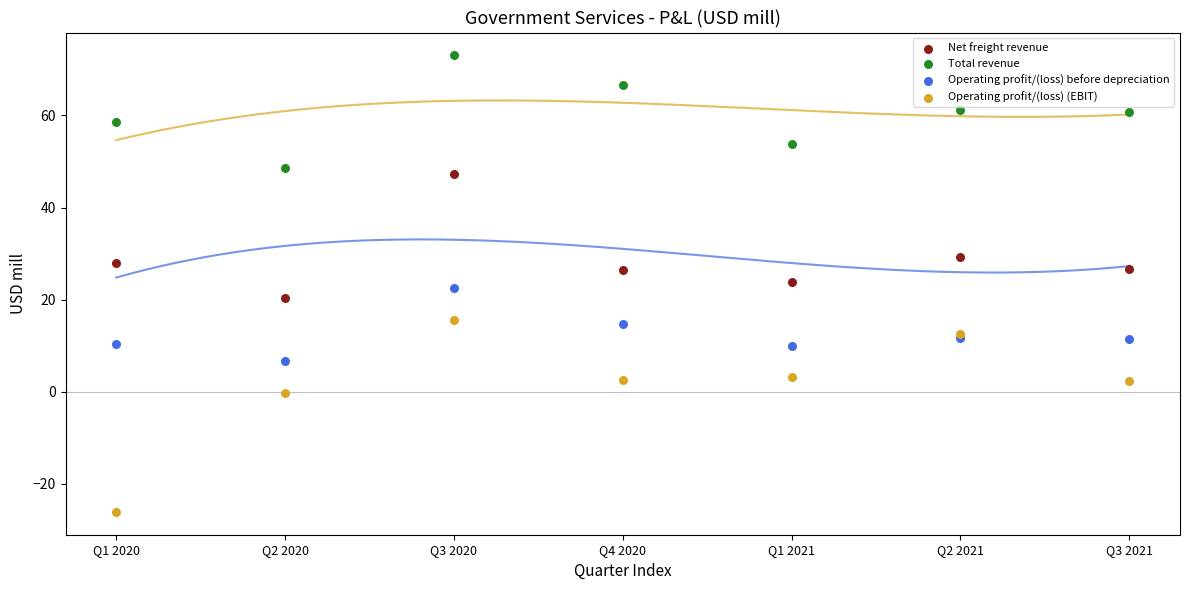

Which series has the widest spread of Y values?

Operating profit/(loss) (EBIT)